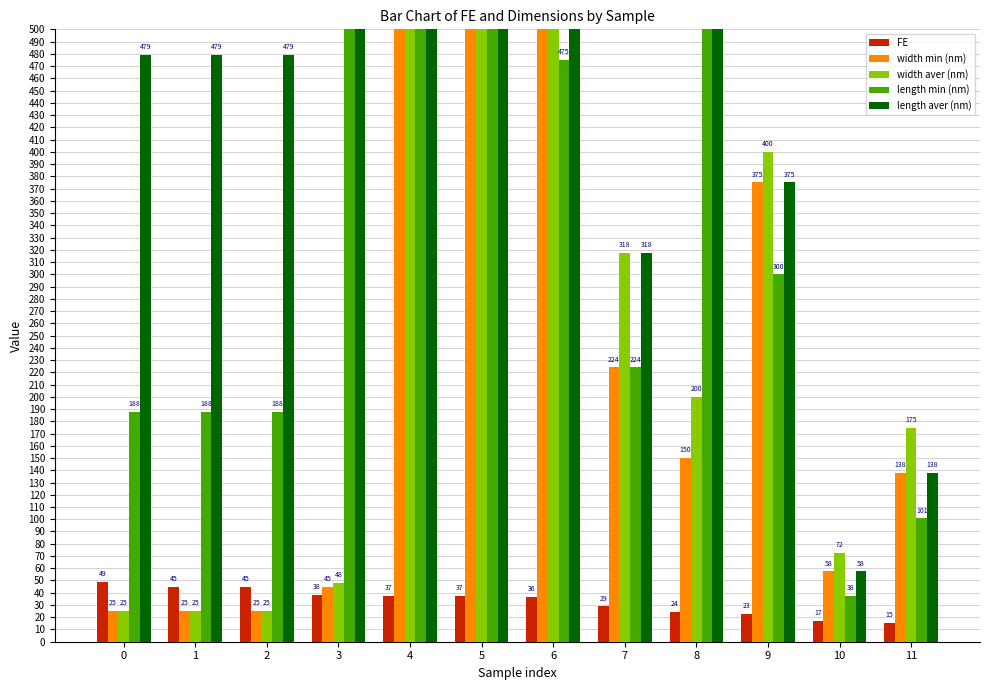

Are the bars horizontal?

No